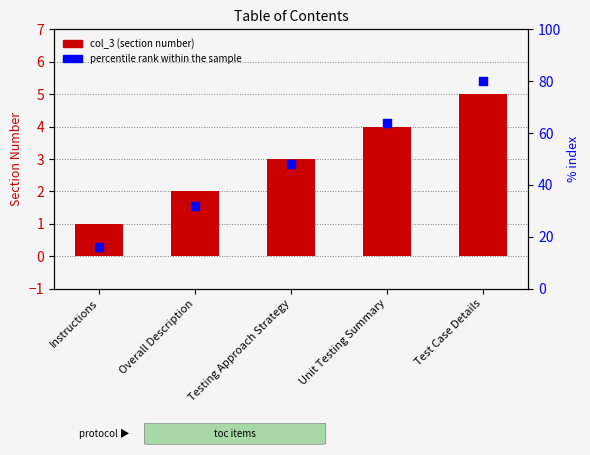

At how many categories does at least one series exceed 32?

3